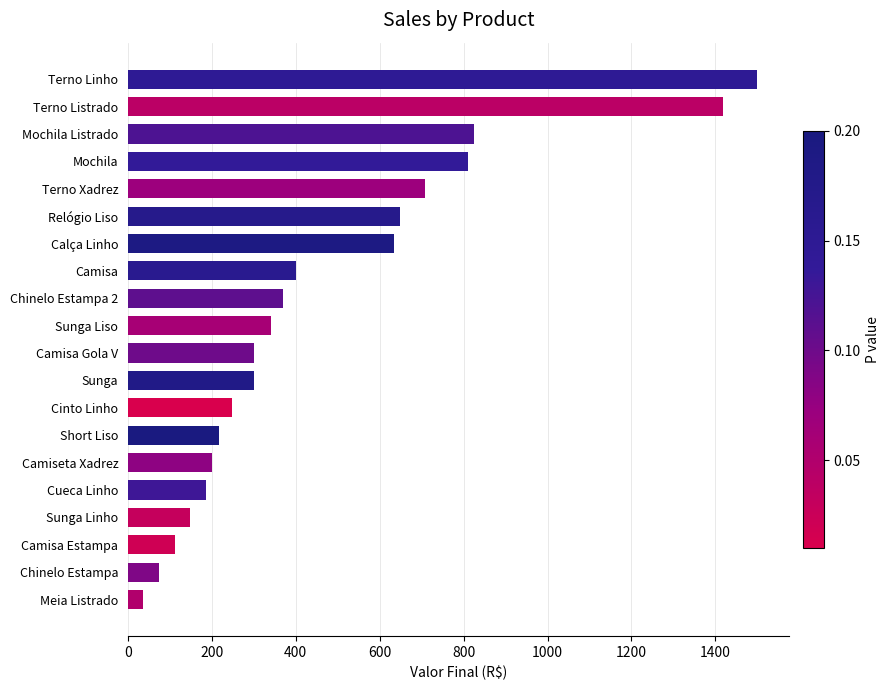

How many data points does each series have?

20